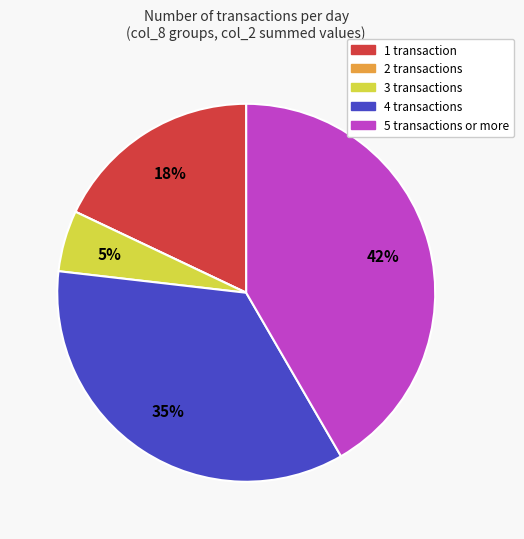

To the nearest percent, what is the difference between the largest and smallest slice percentages?

42%